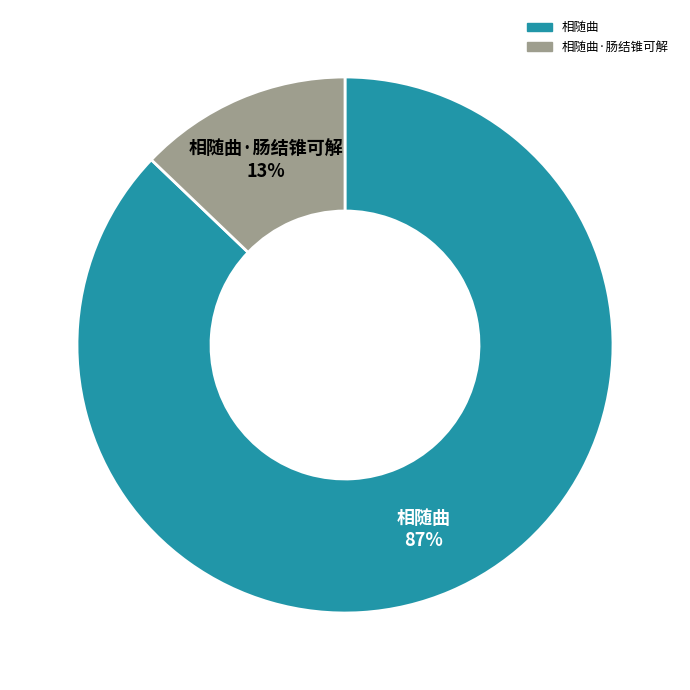

Is there a majority slice in this chart?

Yes